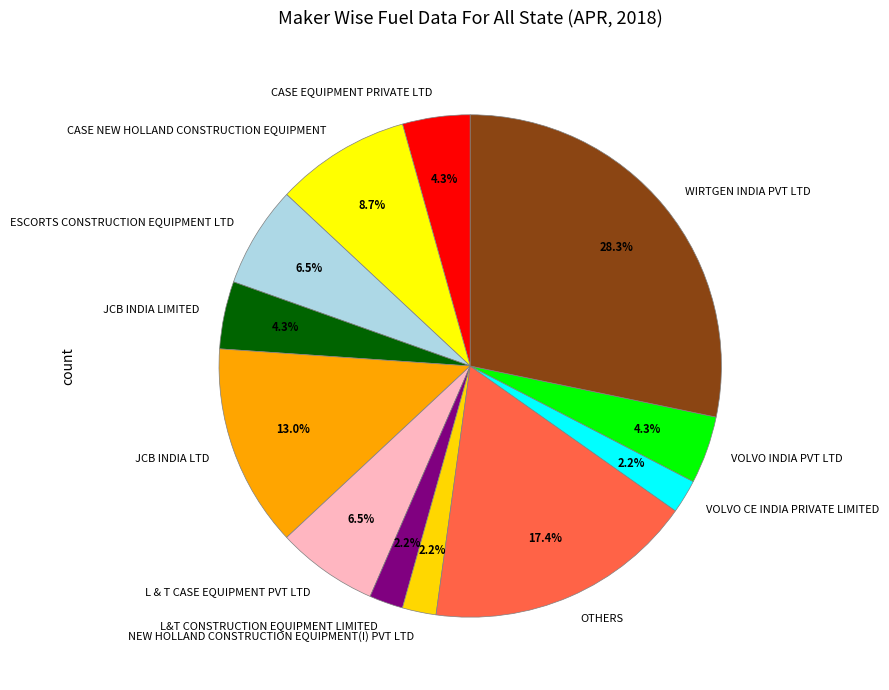

Count the number of slices in the pie.

12